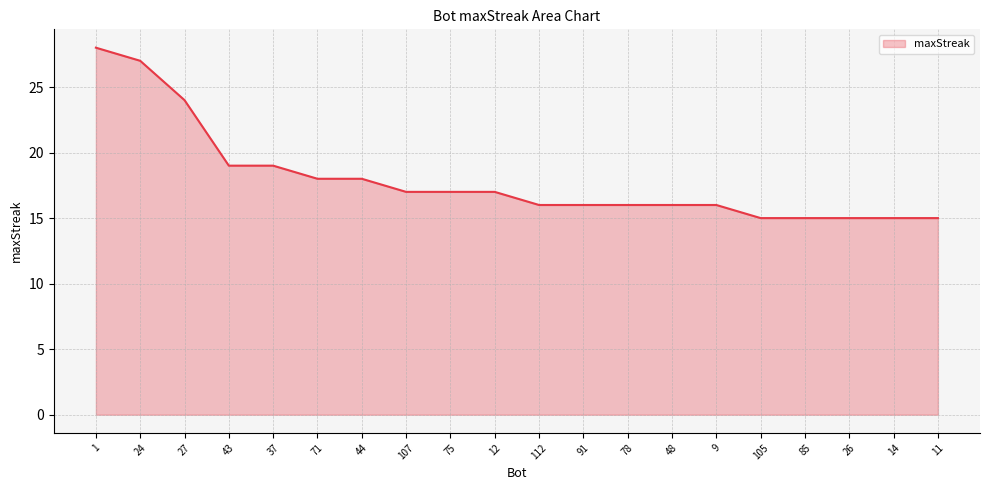

Reading left to right, what are all the values shown in this chart?

1=28	24=27	27=24	43=19	37=19	71=18	44=18	107=17	75=17	12=17	112=16	91=16	78=16	48=16	9=16	105=15	85=15	26=15	14=15	11=15